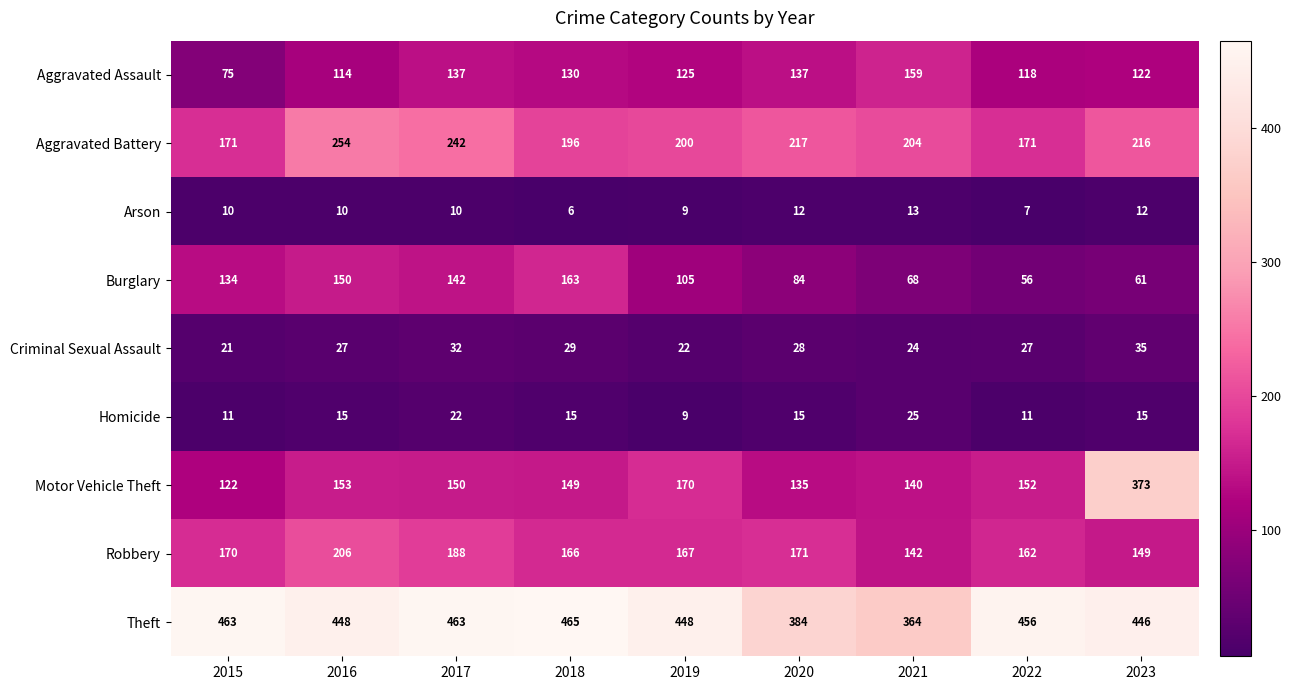

True or false: Arson has a value of 10 at 2017.

True